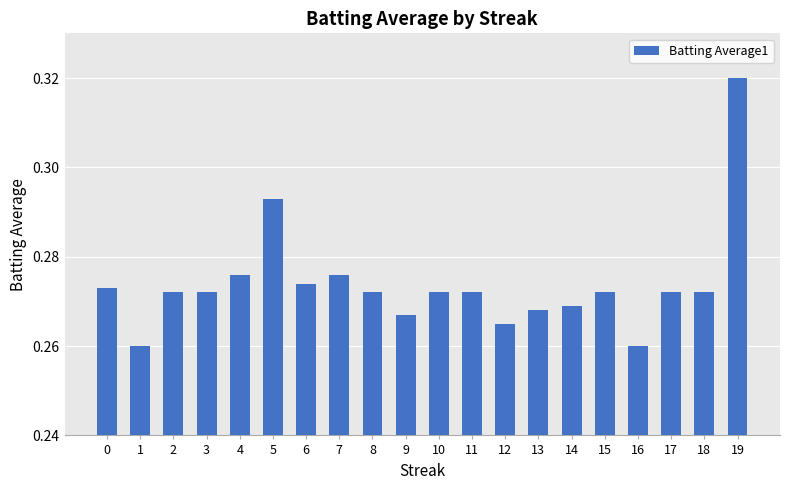

Which category has the highest value across all series?

19